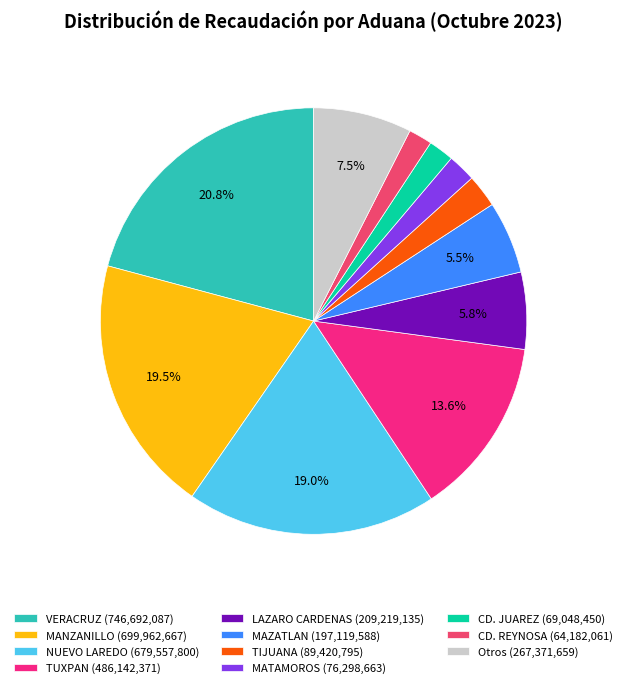

What is the largest slice in the pie chart?

VERACRUZ (746,692,087)